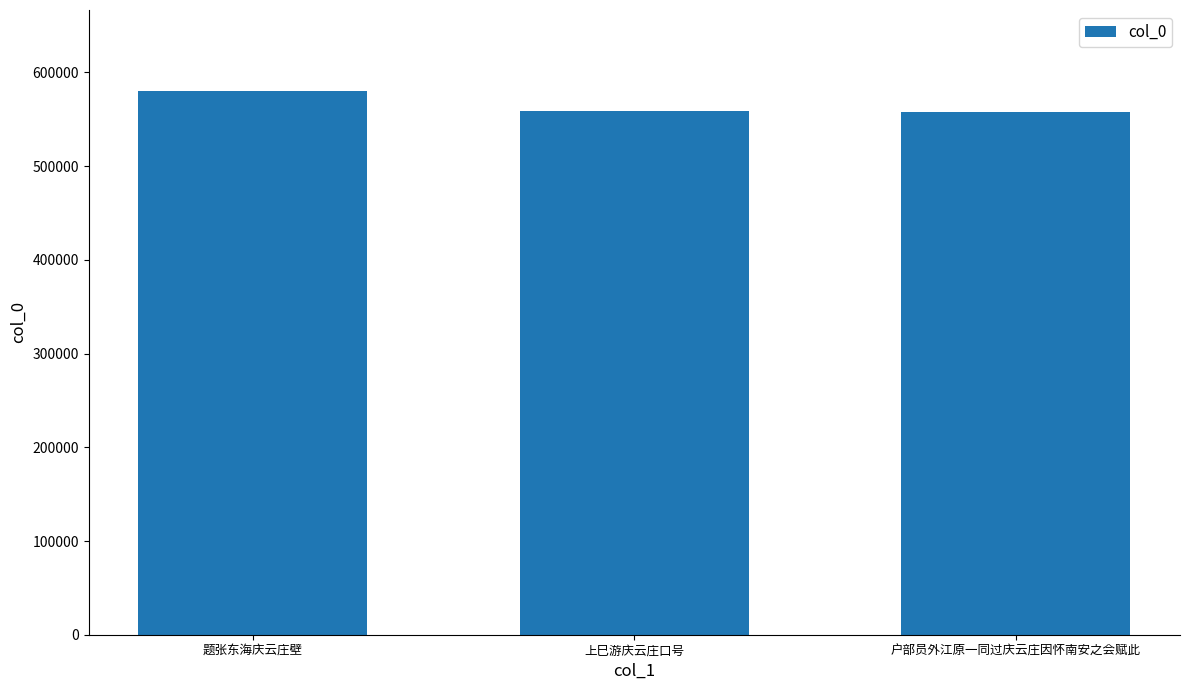

What value does the data have at 户部员外江原一同过庆云庄因怀南安之会赋此, to the nearest 10?

558300